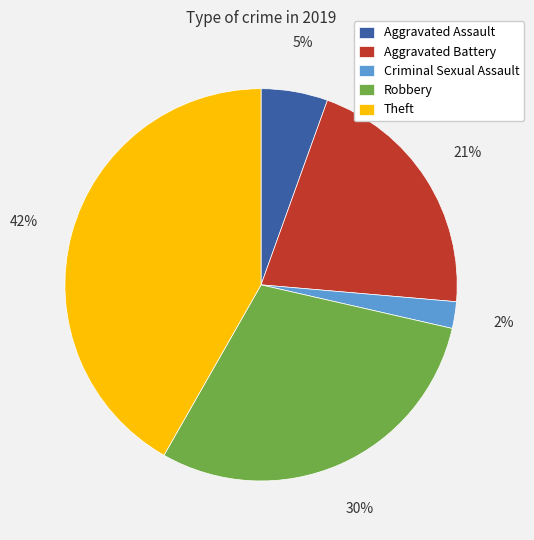

To the nearest percent, what portion does Aggravated Assault represent?

5%